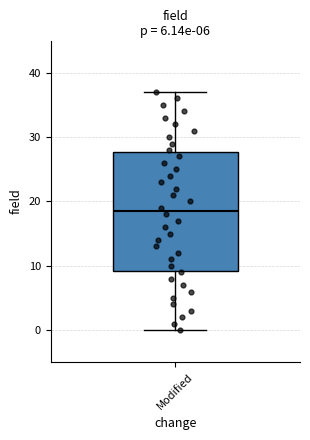

Transcribe this box plot: give where the median line is, the range the box spans, and where the two whiskers end, as read against the y-axis. The values are not printed on the chart, so give them approximately, as read against the axis.

median 19, box 9 to 28, whiskers 0 to 37